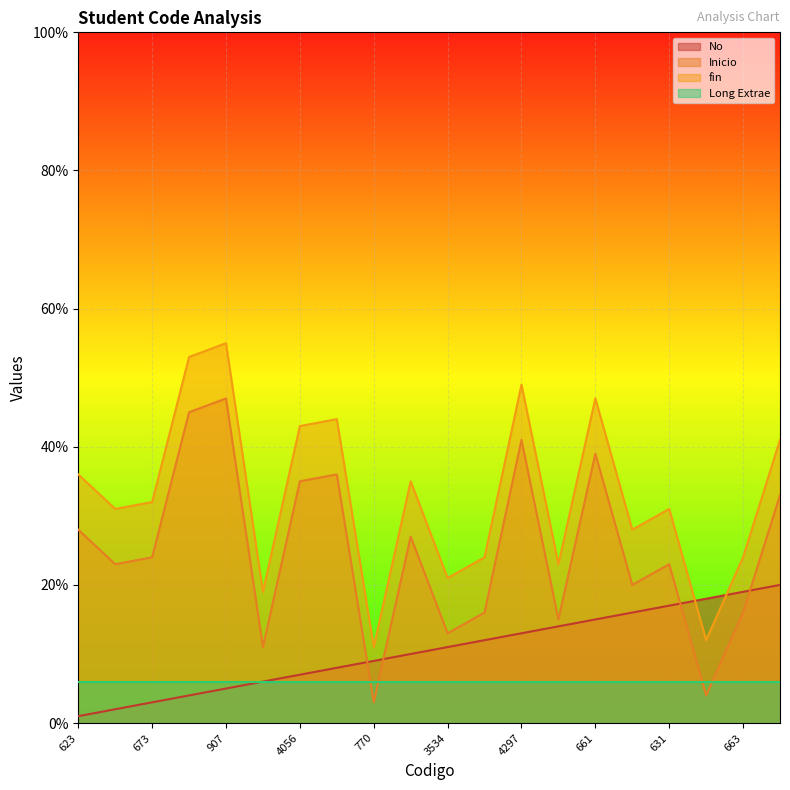

What is the sum of the Inicio values at 745 and 3534?

46